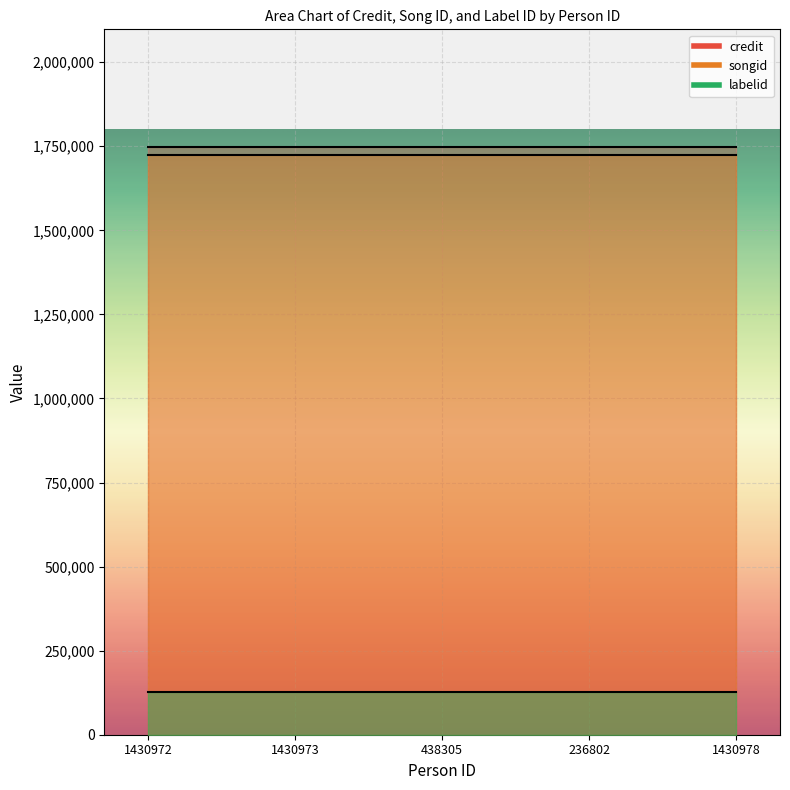

What is the minimum value shown in the chart?

127322